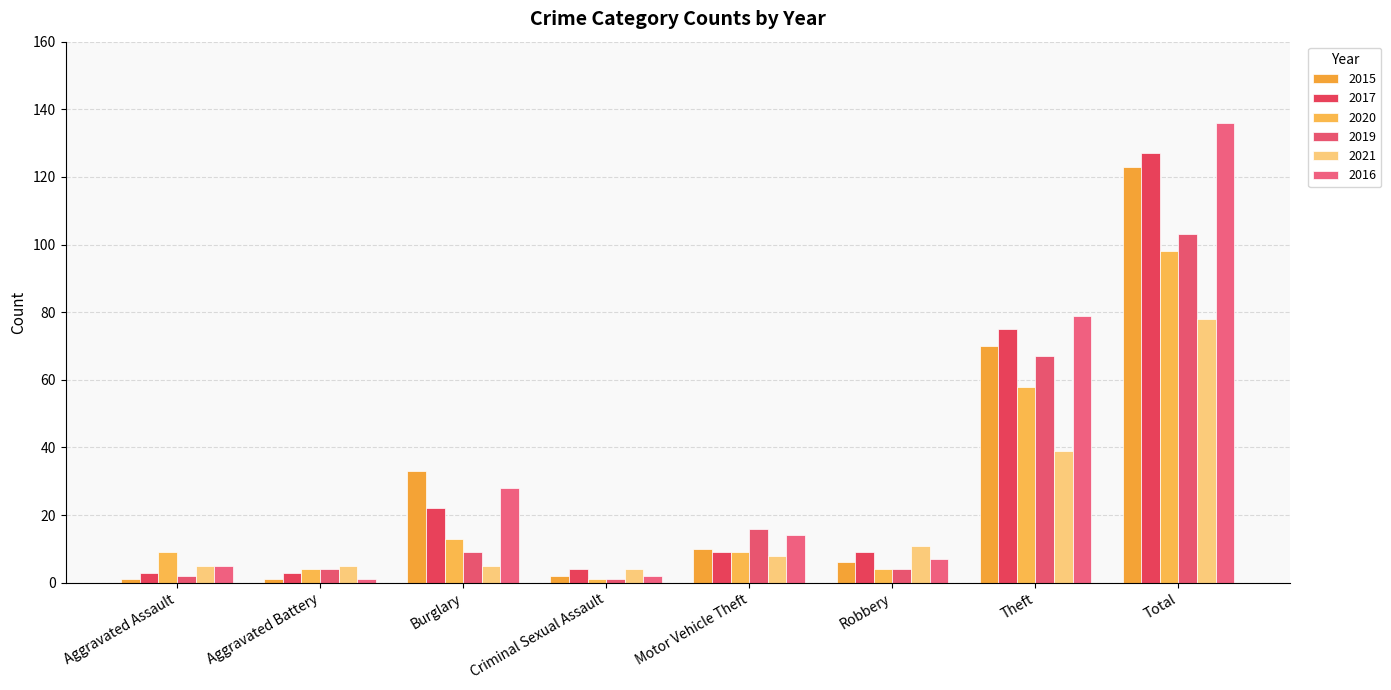

What position from the right is Criminal Sexual Assault?

5